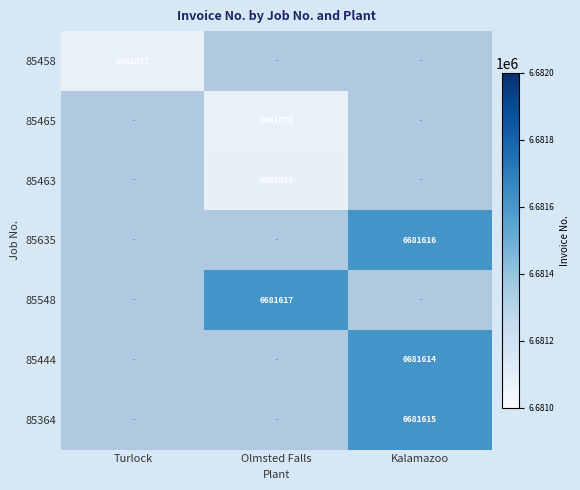

Is it true that 85463 equals 9373722 at Olmsted Falls?

False